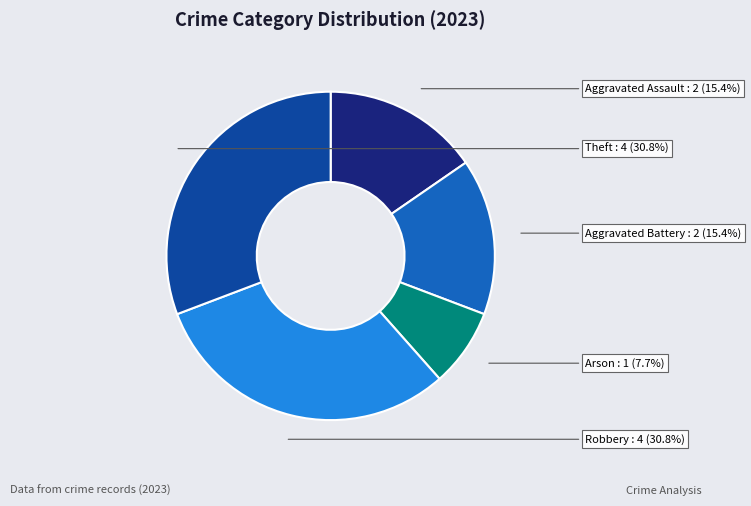

What portion of the pie excludes Arson?

92.3%